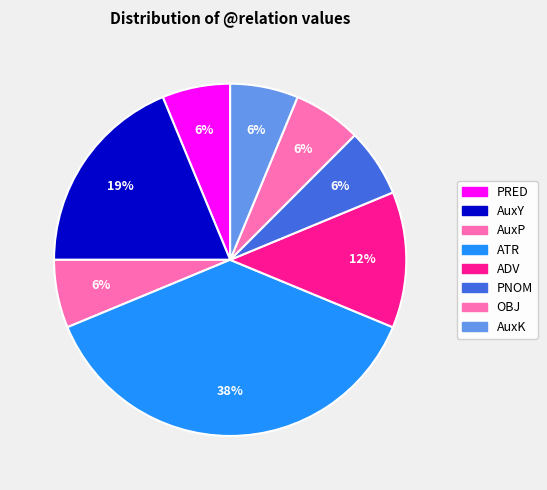

The AuxP slice represents 6% of the pie. True or false?

True